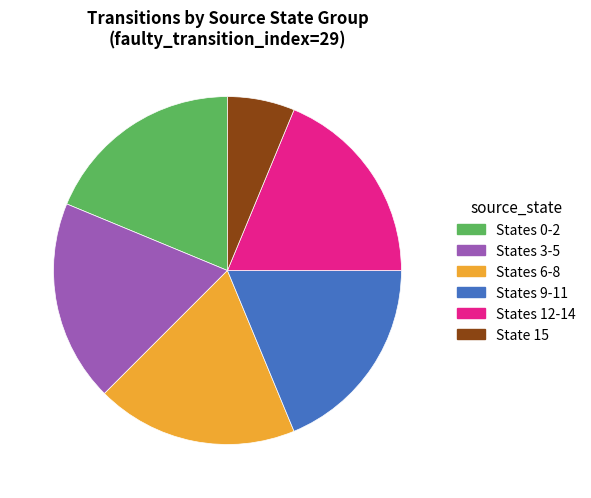

Is there any slice that represents more than half of the pie?

No